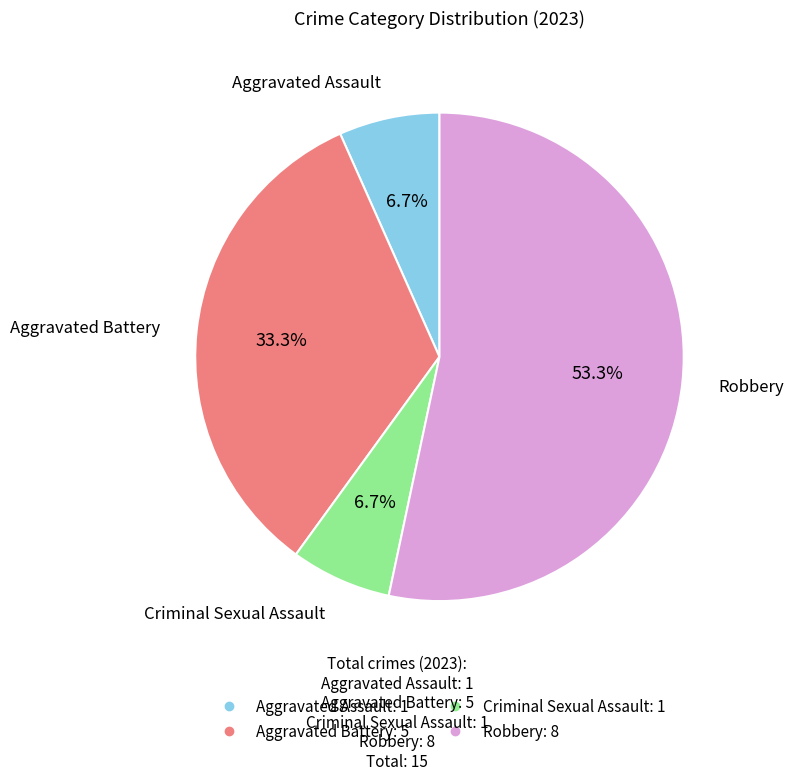

Is it true that Aggravated Assault is 7% of the pie?

True